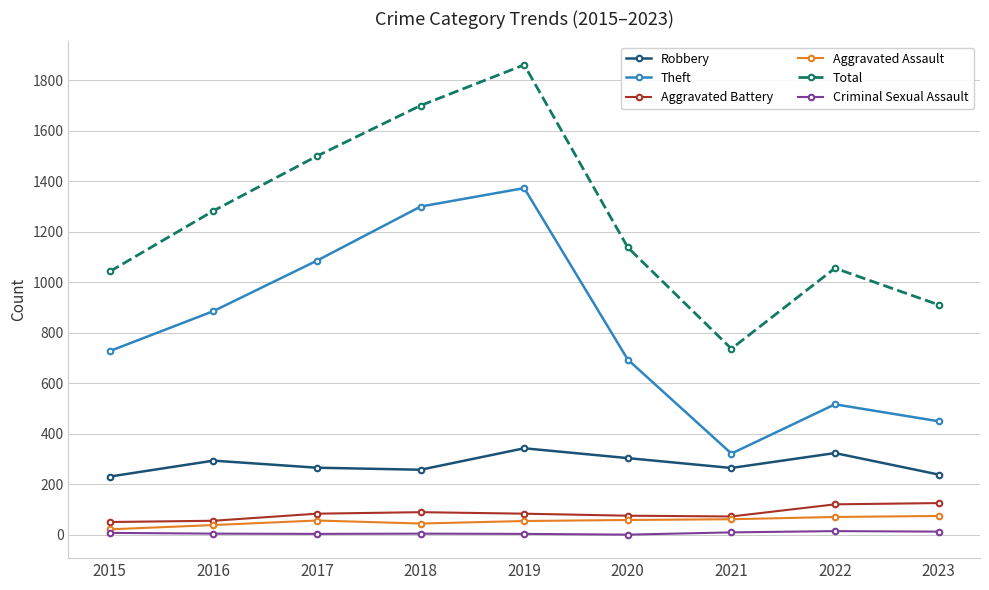

True or false: Aggravated Battery and Criminal Sexual Assault cross at least once.

False